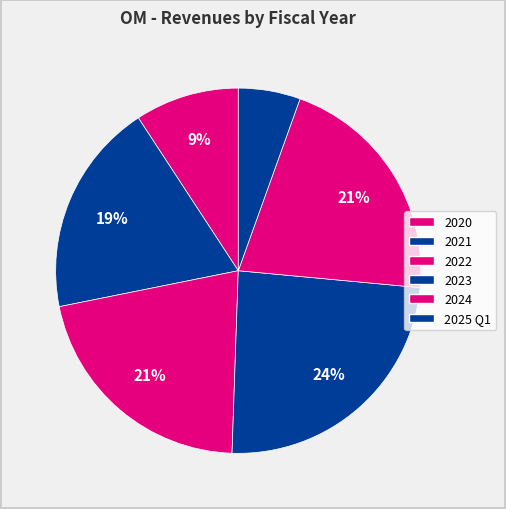

The 2025 slice represents 19% of the pie. True or false?

False